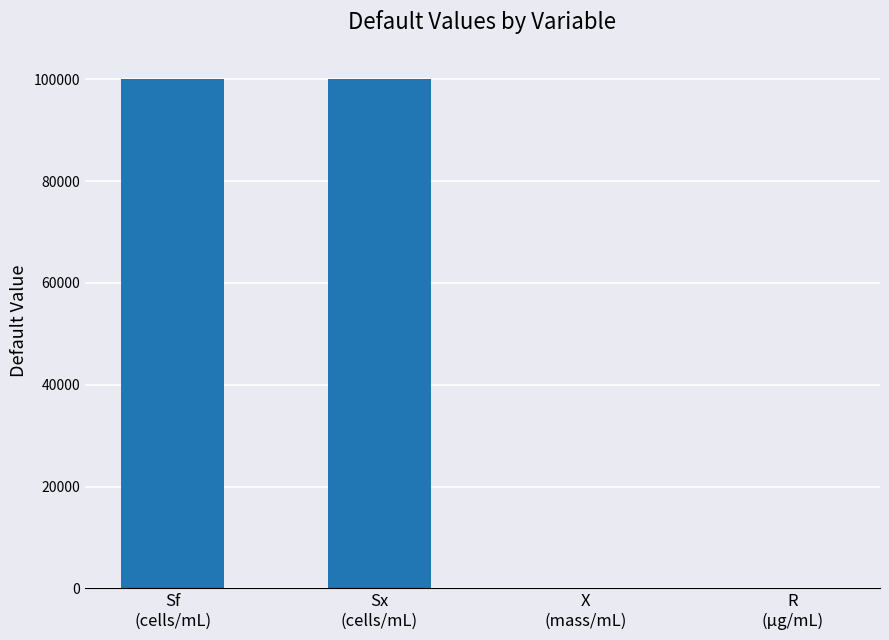

What is the greatest value displayed?

100000